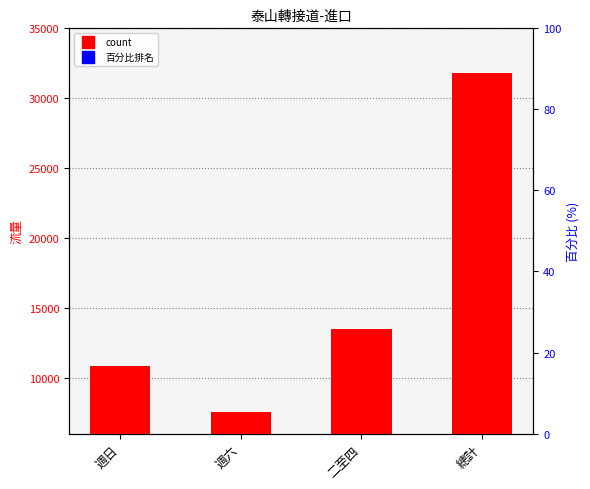

Rank the categories by value from lowest to highest.

週六, 週日, 二至四, 總計